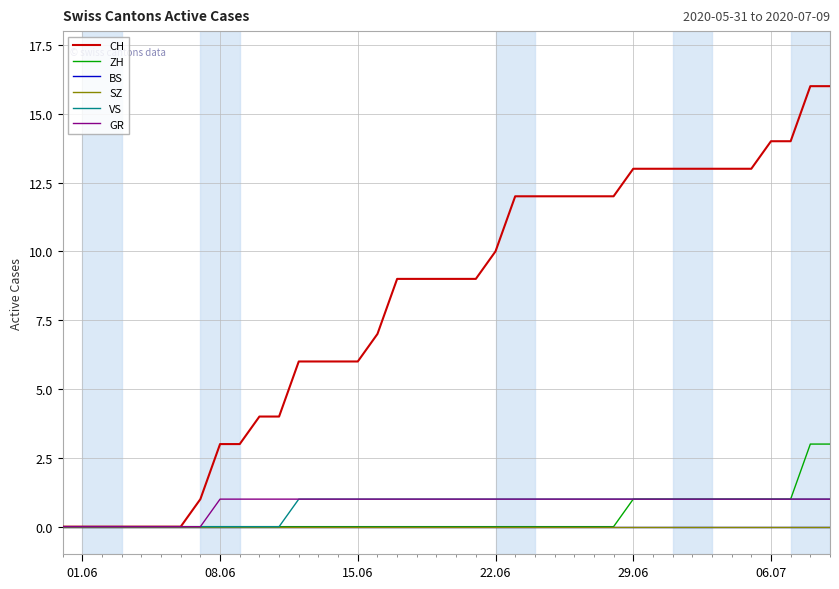

True or false: VS and ZH intersect in this chart.

False